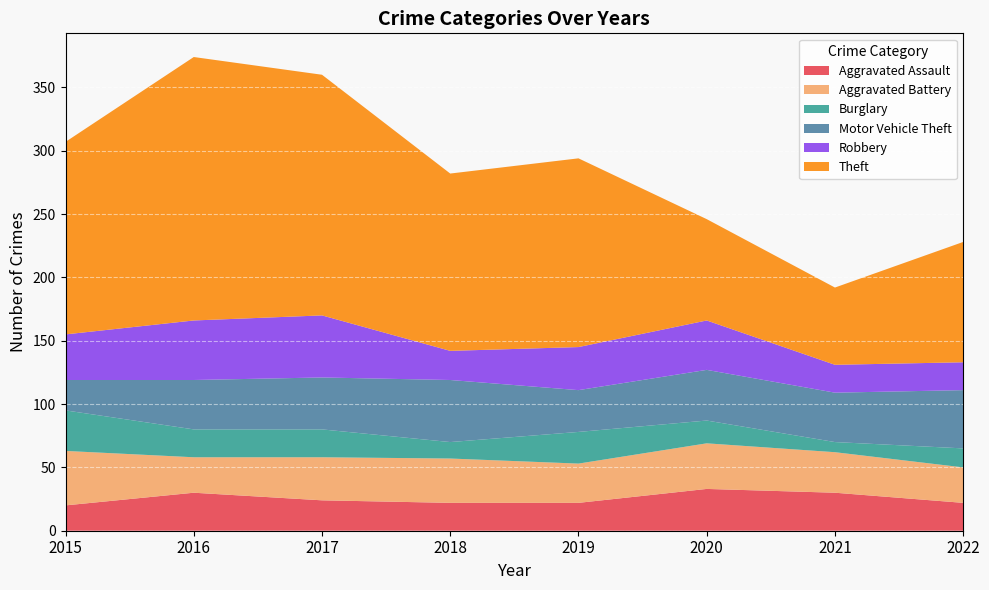

Reading left to right, extract all data points from this chart.

Aggravated Assault: 20	30	24	22	22	33	30	22
Aggravated Battery: 43	28	34	35	31	36	32	28
Burglary: 32	22	22	13	25	18	8	15
Motor Vehicle Theft: 24	39	41	49	33	40	39	46
Robbery: 36	47	49	23	34	39	22	22
Theft: 152	208	190	140	149	80	61	95